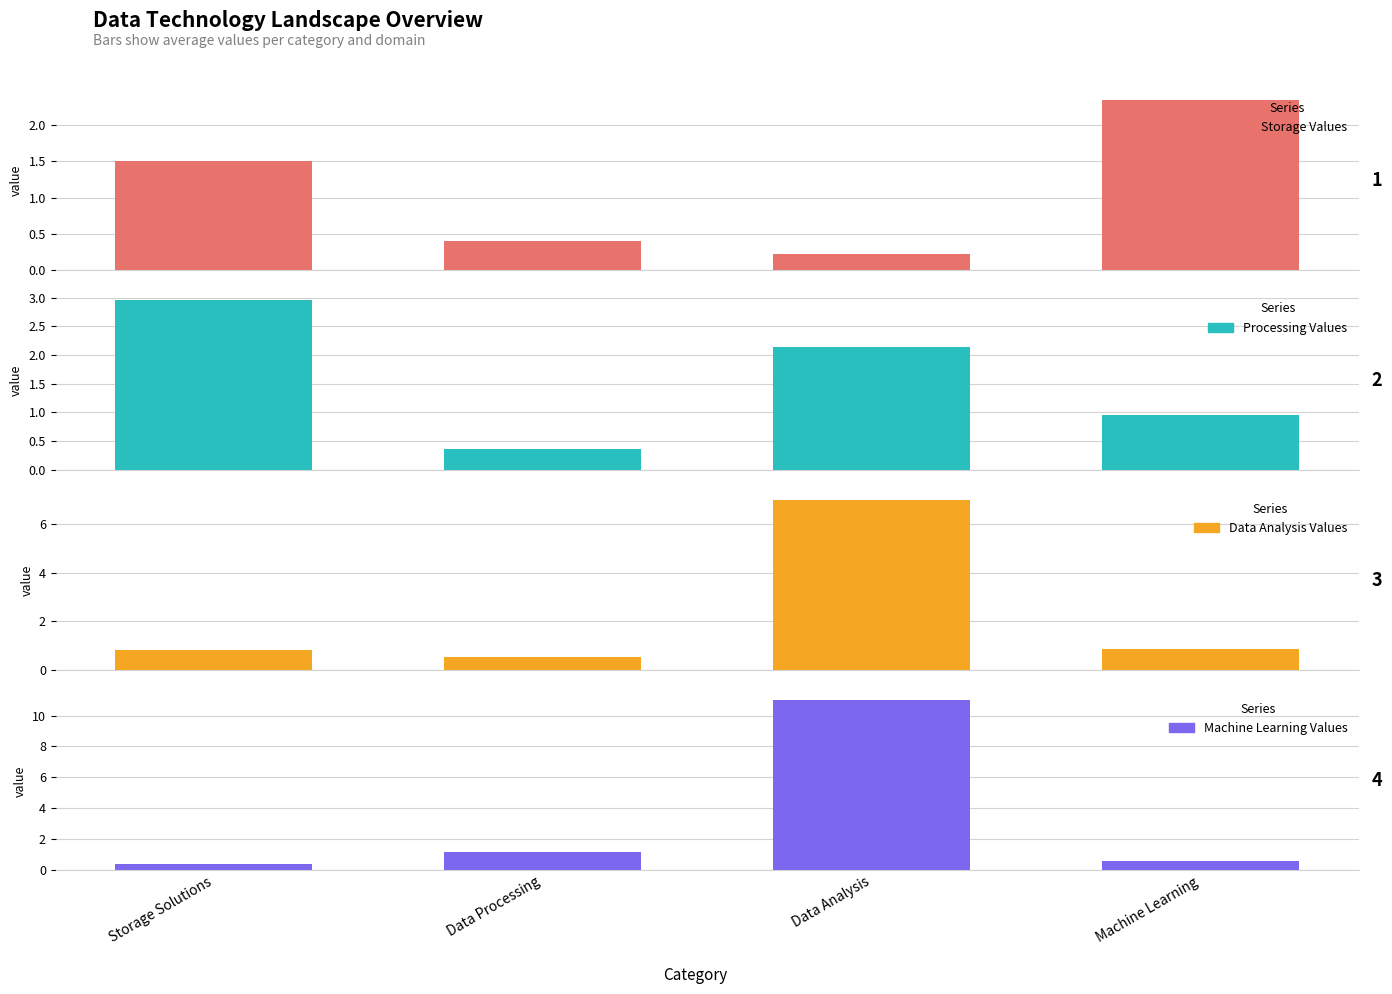

Count the number of data series in this chart.

4